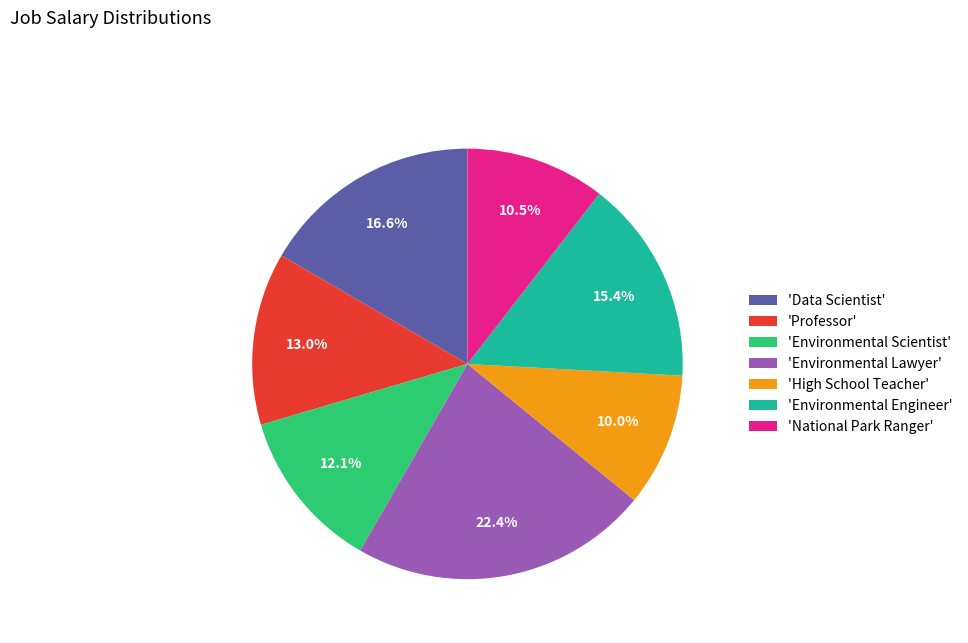

How many slices are in this pie chart?

7